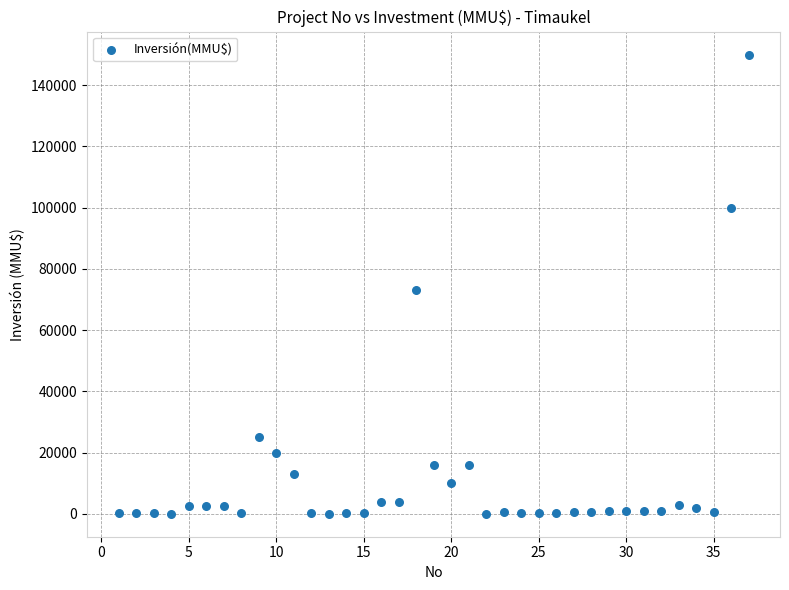

What is the range of Y values (max minus min)?

150000